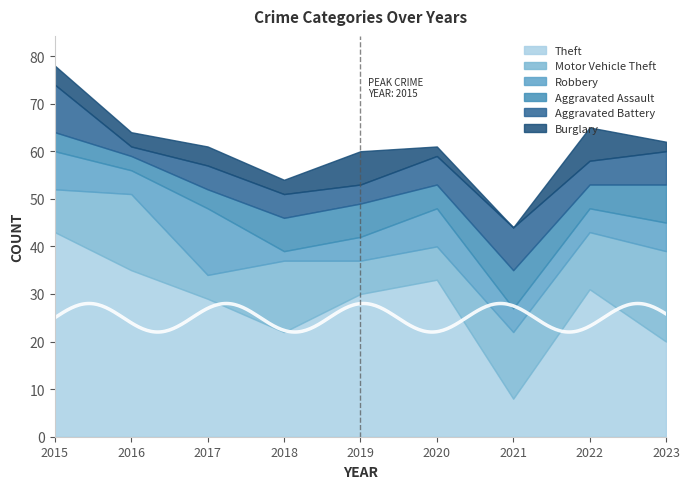

Where is the first local maximum for Burglary?

2017